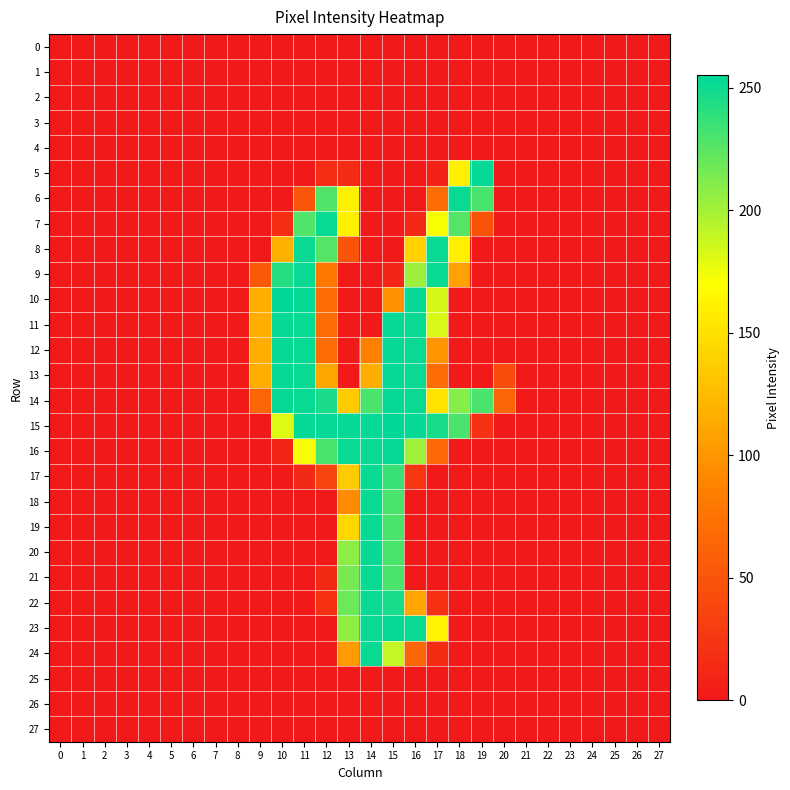

Reading left to right, what are all the values shown in this chart?

0: 0=0	1=0	2=0	3=0	4=0	5=0	6=0	7=0	8=0	9=0	10=0	11=0	12=0	13=0	14=0	15=0	16=0	17=0	18=0	19=0	20=0	21=0	22=0	23=0	24=0	25=0	26=0	27=0
1: 0=0	1=0	2=0	3=0	4=0	5=0	6=0	7=0	8=0	9=0	10=0	11=0	12=0	13=0	14=0	15=0	16=0	17=0	18=0	19=0	20=0	21=0	22=0	23=0	24=0	25=0	26=0	27=0
2: 0=0	1=0	2=0	3=0	4=0	5=0	6=0	7=0	8=0	9=0	10=0	11=0	12=0	13=0	14=0	15=0	16=0	17=0	18=0	19=0	20=0	21=0	22=0	23=0	24=0	25=0	26=0	27=0
3: 0=0	1=0	2=0	3=0	4=0	5=0	6=0	7=0	8=0	9=0	10=0	11=0	12=0	13=0	14=0	15=0	16=0	17=0	18=0	19=0	20=0	21=0	22=0	23=0	24=0	25=0	26=0	27=0
4: 0=0	1=0	2=0	3=0	4=0	5=0	6=0	7=0	8=0	9=0	10=0	11=0	12=0	13=0	14=0	15=0	16=0	17=0	18=0	19=0	20=0	21=0	22=0	23=0	24=0	25=0	26=0	27=0
5: 0=0	1=0	2=0	3=0	4=0	5=0	6=0	7=0	8=0	9=0	10=0	11=0	12=17	13=15	14=0	15=0	16=0	17=7	18=160	19=253	20=0	21=0	22=0	23=0	24=0	25=0	26=0	27=0
6: 0=0	1=0	2=0	3=0	4=0	5=0	6=0	7=0	8=0	9=0	10=0	11=51	12=228	13=160	14=0	15=0	16=0	17=70	18=252	19=231	20=0	21=0	22=0	23=0	24=0	25=0	26=0	27=0
7: 0=0	1=0	2=0	3=0	4=0	5=0	6=0	7=0	8=0	9=0	10=17	11=228	12=252	13=160	14=0	15=0	16=13	17=172	18=227	19=48	20=0	21=0	22=0	23=0	24=0	25=0	26=0	27=0
8: 0=0	1=0	2=0	3=0	4=0	5=0	6=0	7=0	8=0	9=0	10=118	11=252	12=227	13=50	14=0	15=0	16=140	17=252	18=160	19=0	20=0	21=0	22=0	23=0	24=0	25=0	26=0	27=0
9: 0=0	1=0	2=0	3=0	4=0	5=0	6=0	7=0	8=0	9=53	10=243	11=252	12=79	13=0	14=0	15=11	16=203	17=252	18=108	19=0	20=0	21=0	22=0	23=0	24=0	25=0	26=0	27=0
10: 0=0	1=0	2=0	3=0	4=0	5=0	6=0	7=0	8=0	9=116	10=255	11=253	12=69	13=0	14=0	15=97	16=253	17=184	18=0	19=0	20=0	21=0	22=0	23=0	24=0	25=0	26=0	27=0
11: 0=0	1=0	2=0	3=0	4=0	5=0	6=0	7=0	8=0	9=116	10=253	11=252	12=69	13=0	14=0	15=253	16=252	17=183	18=0	19=0	20=0	21=0	22=0	23=0	24=0	25=0	26=0	27=0
12: 0=0	1=0	2=0	3=0	4=0	5=0	6=0	7=0	8=0	9=116	10=253	11=252	12=69	13=0	14=85	15=253	16=252	17=100	18=0	19=0	20=0	21=0	22=0	23=0	24=0	25=0	26=0	27=0
13: 0=0	1=0	2=0	3=0	4=0	5=0	6=0	7=0	8=0	9=116	10=253	11=252	12=111	13=0	14=116	15=253	16=252	17=69	18=0	19=0	20=43	21=0	22=0	23=0	24=0	25=0	26=0	27=0
14: 0=0	1=0	2=0	3=0	4=0	5=0	6=0	7=0	8=0	9=63	10=253	11=252	12=246	13=135	14=230	15=253	16=252	17=152	18=210	19=230	20=63	21=0	22=0	23=0	24=0	25=0	26=0	27=0
15: 0=0	1=0	2=0	3=0	4=0	5=0	6=0	7=0	8=0	9=0	10=181	11=253	12=253	13=253	14=253	15=255	16=253	17=247	18=230	19=21	20=0	21=0	22=0	23=0	24=0	25=0	26=0	27=0
16: 0=0	1=0	2=0	3=0	4=0	5=0	6=0	7=0	8=0	9=0	10=9	11=173	12=231	13=252	14=252	15=253	16=202	17=67	18=0	19=0	20=0	21=0	22=0	23=0	24=0	25=0	26=0	27=0
17: 0=0	1=0	2=0	3=0	4=0	5=0	6=0	7=0	8=0	9=0	10=0	11=13	12=37	13=135	14=252	15=236	16=25	17=0	18=0	19=0	20=0	21=0	22=0	23=0	24=0	25=0	26=0	27=0
18: 0=0	1=0	2=0	3=0	4=0	5=0	6=0	7=0	8=0	9=0	10=0	11=0	12=0	13=93	14=252	15=230	16=0	17=0	18=0	19=0	20=0	21=0	22=0	23=0	24=0	25=0	26=0	27=0
19: 0=0	1=0	2=0	3=0	4=0	5=0	6=0	7=0	8=0	9=0	10=0	11=0	12=0	13=144	14=252	15=230	16=0	17=0	18=0	19=0	20=0	21=0	22=0	23=0	24=0	25=0	26=0	27=0
20: 0=0	1=0	2=0	3=0	4=0	5=0	6=0	7=0	8=0	9=0	10=0	11=0	12=0	13=208	14=253	15=231	16=0	17=0	18=0	19=0	20=0	21=0	22=0	23=0	24=0	25=0	26=0	27=0
21: 0=0	1=0	2=0	3=0	4=0	5=0	6=0	7=0	8=0	9=0	10=0	11=0	12=13	13=215	14=252	15=230	16=0	17=0	18=0	19=0	20=0	21=0	22=0	23=0	24=0	25=0	26=0	27=0
22: 0=0	1=0	2=0	3=0	4=0	5=0	6=0	7=0	8=0	9=0	10=0	11=0	12=19	13=219	14=252	15=247	16=111	17=19	18=0	19=0	20=0	21=0	22=0	23=0	24=0	25=0	26=0	27=0
23: 0=0	1=0	2=0	3=0	4=0	5=0	6=0	7=0	8=0	9=0	10=0	11=0	12=0	13=207	14=252	15=253	16=252	17=162	18=0	19=0	20=0	21=0	22=0	23=0	24=0	25=0	26=0	27=0
24: 0=0	1=0	2=0	3=0	4=0	5=0	6=0	7=0	8=0	9=0	10=0	11=0	12=0	13=103	14=252	15=190	16=64	17=16	18=0	19=0	20=0	21=0	22=0	23=0	24=0	25=0	26=0	27=0
25: 0=0	1=0	2=0	3=0	4=0	5=0	6=0	7=0	8=0	9=0	10=0	11=0	12=0	13=0	14=0	15=0	16=0	17=0	18=0	19=0	20=0	21=0	22=0	23=0	24=0	25=0	26=0	27=0
26: 0=0	1=0	2=0	3=0	4=0	5=0	6=0	7=0	8=0	9=0	10=0	11=0	12=0	13=0	14=0	15=0	16=0	17=0	18=0	19=0	20=0	21=0	22=0	23=0	24=0	25=0	26=0	27=0
27: 0=0	1=0	2=0	3=0	4=0	5=0	6=0	7=0	8=0	9=0	10=0	11=0	12=0	13=0	14=0	15=0	16=0	17=0	18=0	19=0	20=0	21=0	22=0	23=0	24=0	25=0	26=0	27=0